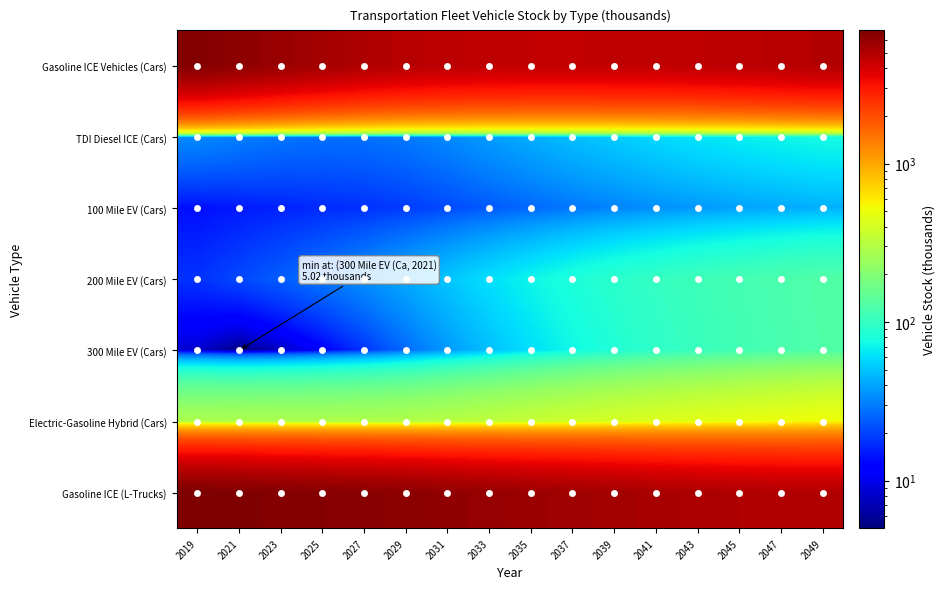

At 2045, list the series in order from largest to smallest.

Gasoline ICE (L-Trucks), Gasoline ICE Vehicles (Cars), Electric-Gasoline Hybrid (Cars), 200 Mile EV (Cars), 300 Mile EV (Cars), TDI Diesel ICE (Cars), 100 Mile EV (Cars)